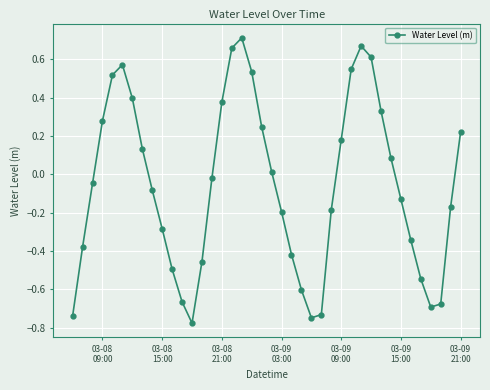

True or false: the data has more than 1 interior local peaks.

True